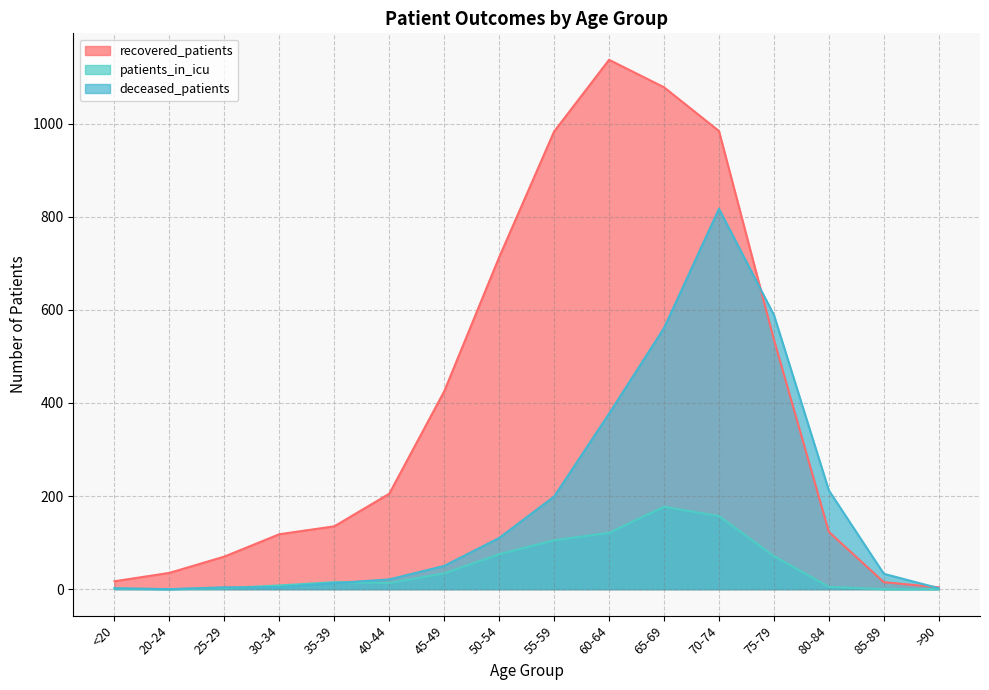

List the labels in order of patients_in_icu value, smallest first.

20-24, 85-89, >90, <20, 25-29, 80-84, 30-34, 40-44, 35-39, 45-49, 75-79, 50-54, 55-59, 60-64, 70-74, 65-69